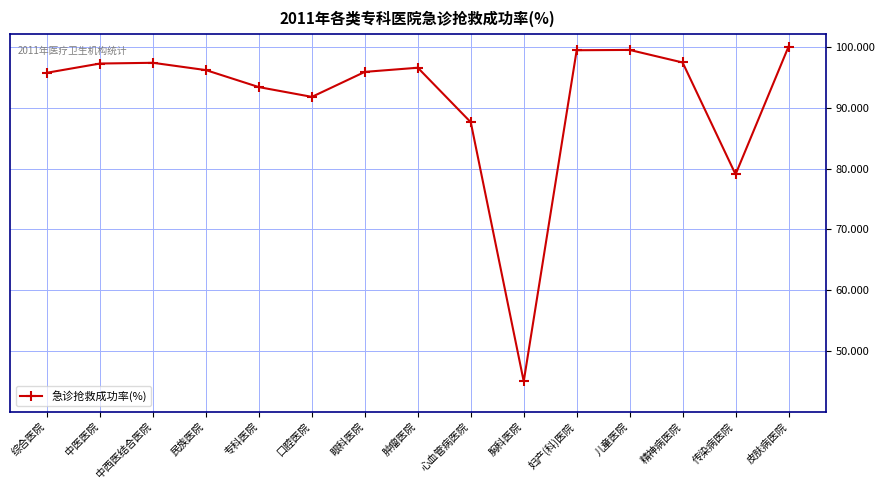

What is the ratio of the value at 精神病医院 to the value at 妇产(科)医院?

1.0